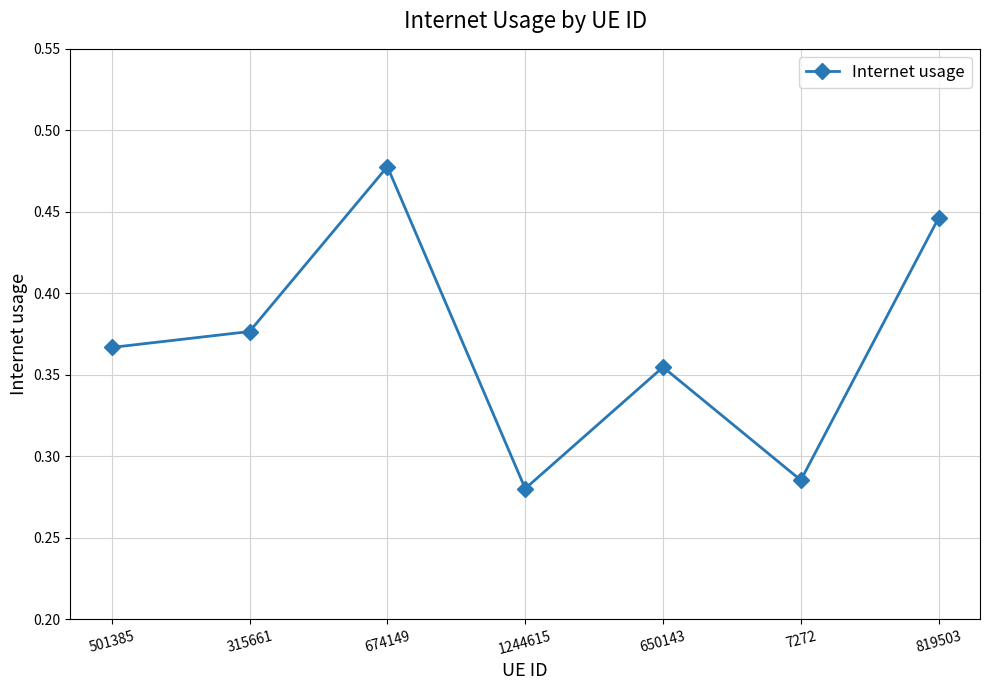

What is the sum of all values?

2.6